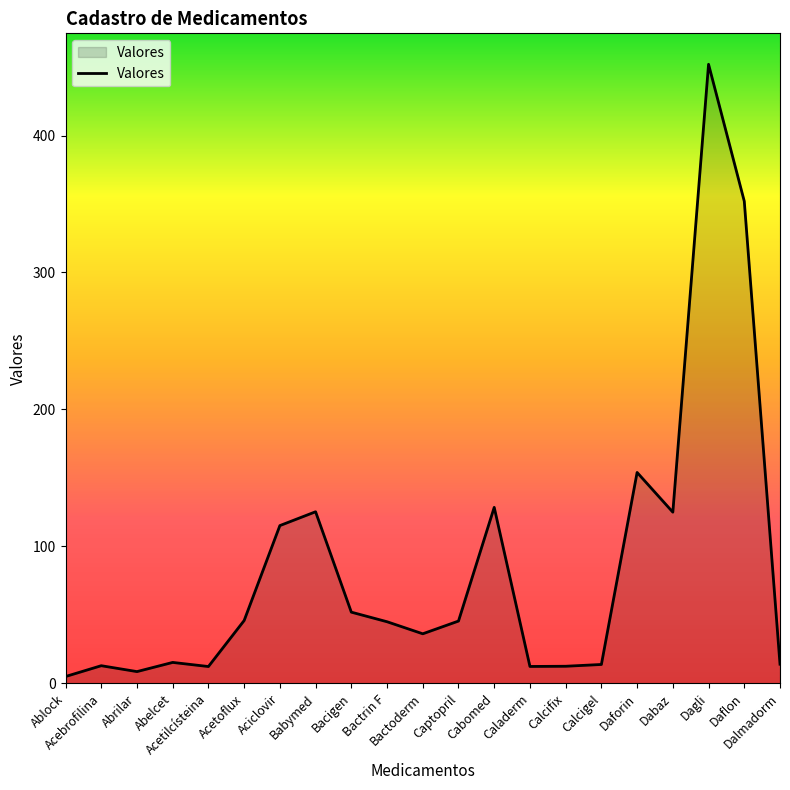

What is the value of the 15th point from the left?

12.5